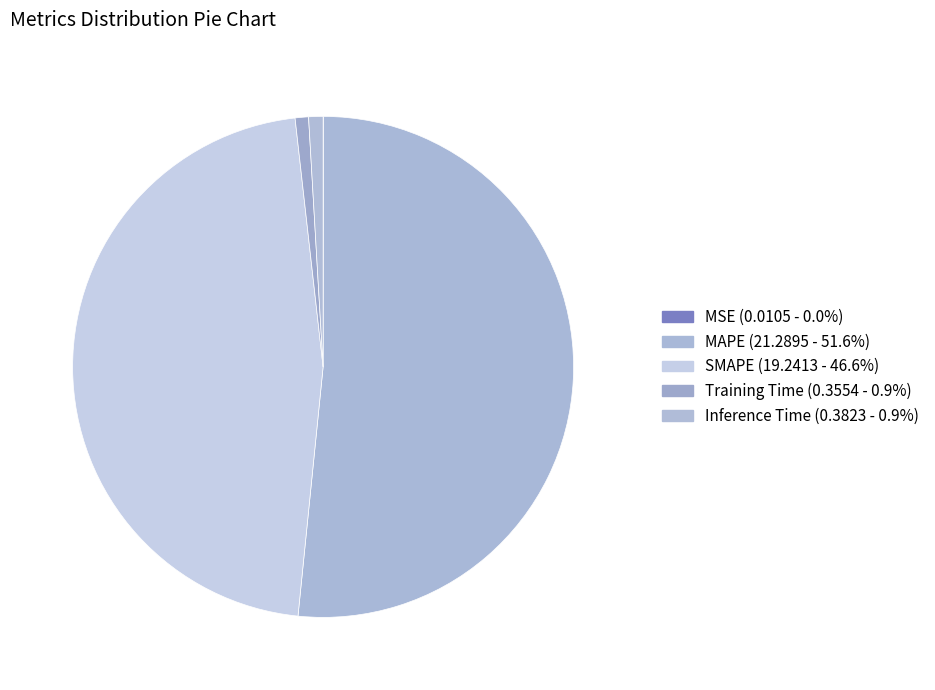

What portion of the pie excludes Training Time?

99.1%